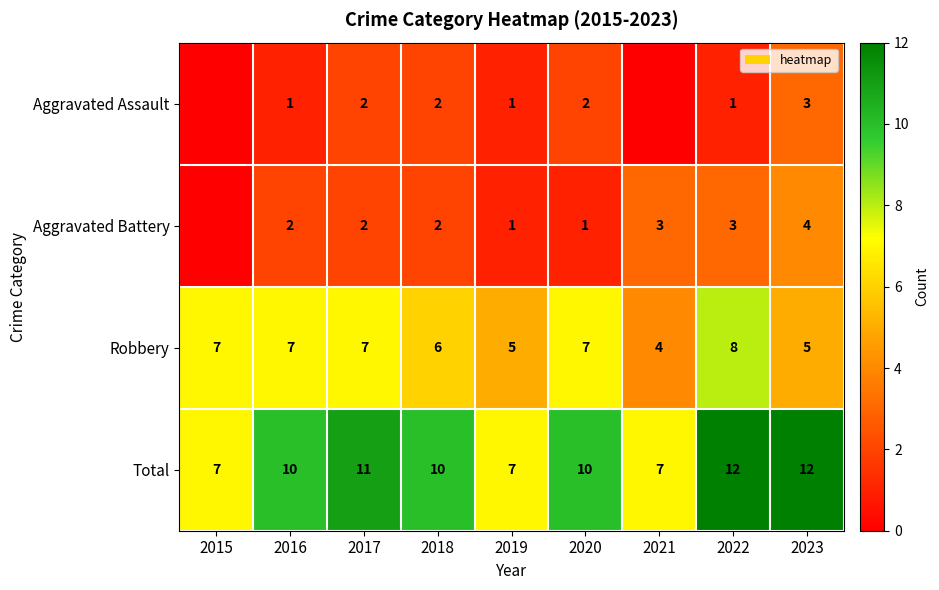

What is the difference between the maximum and minimum values in the Robbery series?

4